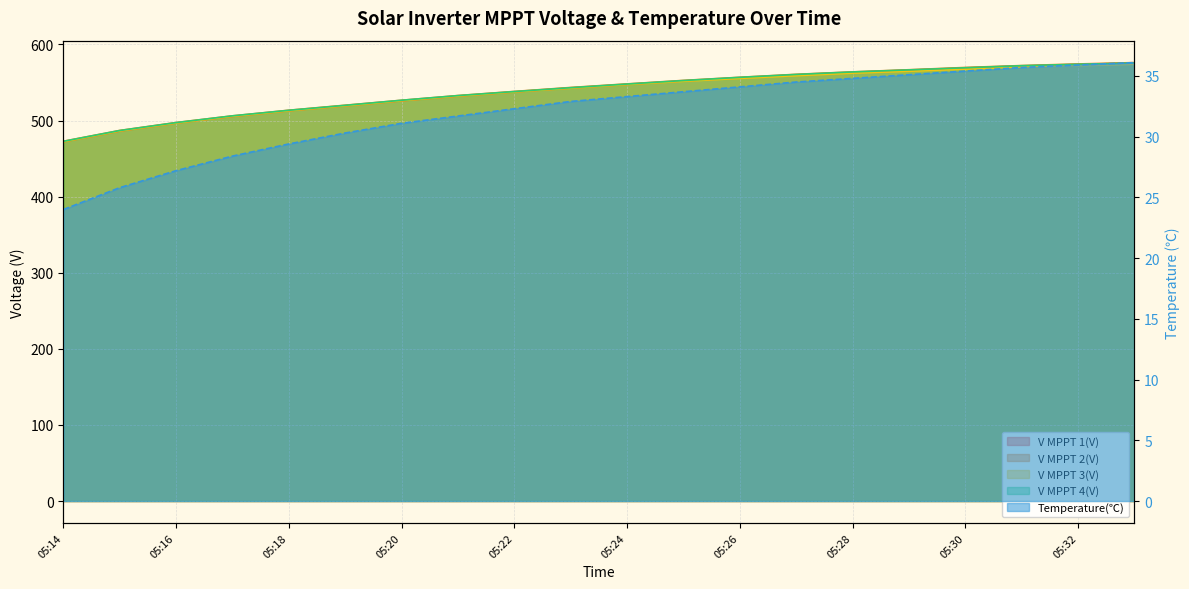

True or false: V MPPT 2(V) and V MPPT 3(V) intersect in this chart.

False